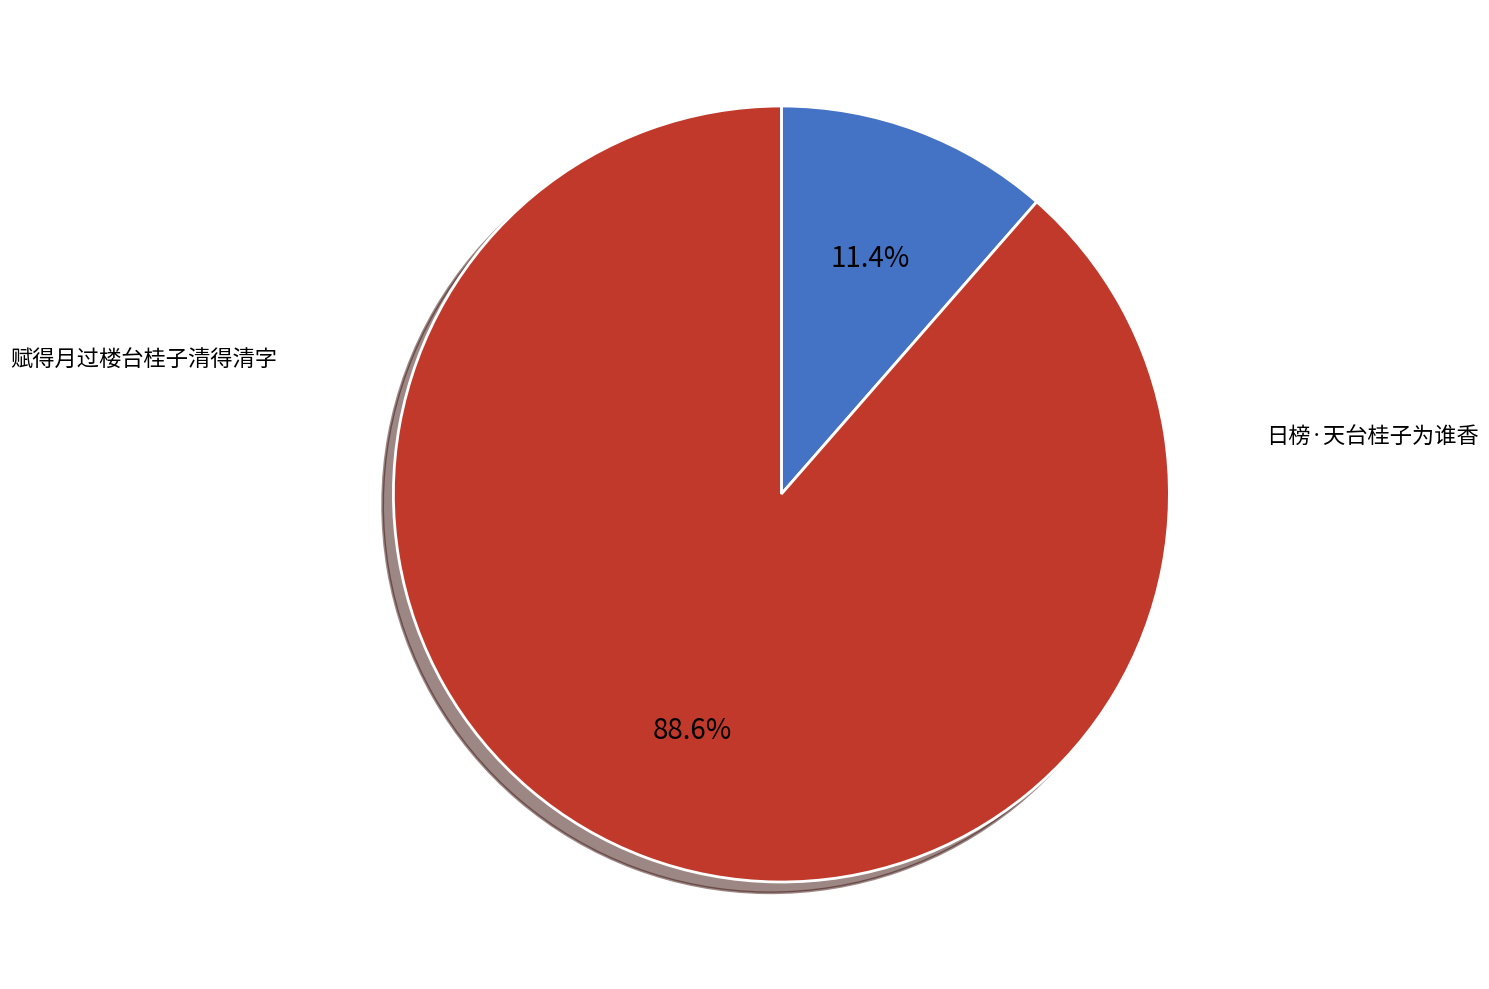

What is the change in value from 日榜·天台桂子为谁香 to 赋得月过楼台桂子清得清字?

+676124